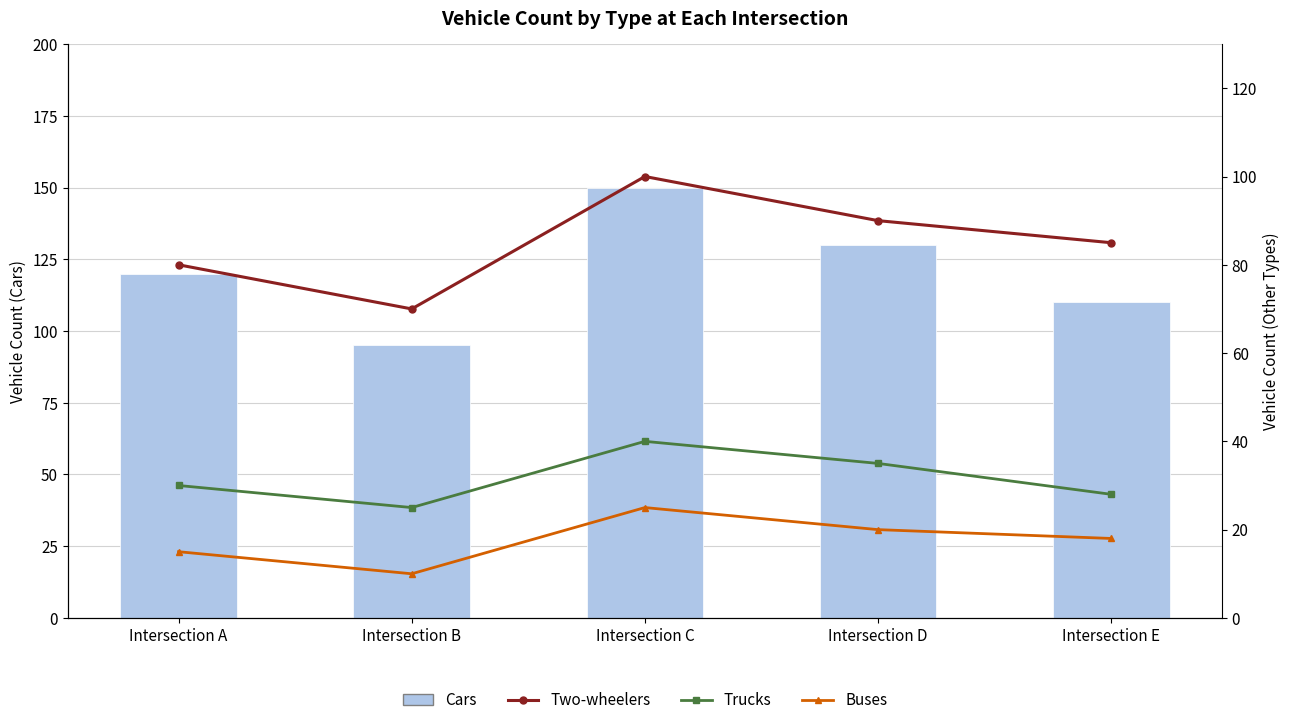

Where does the Cars series first go above 120?

Intersection C